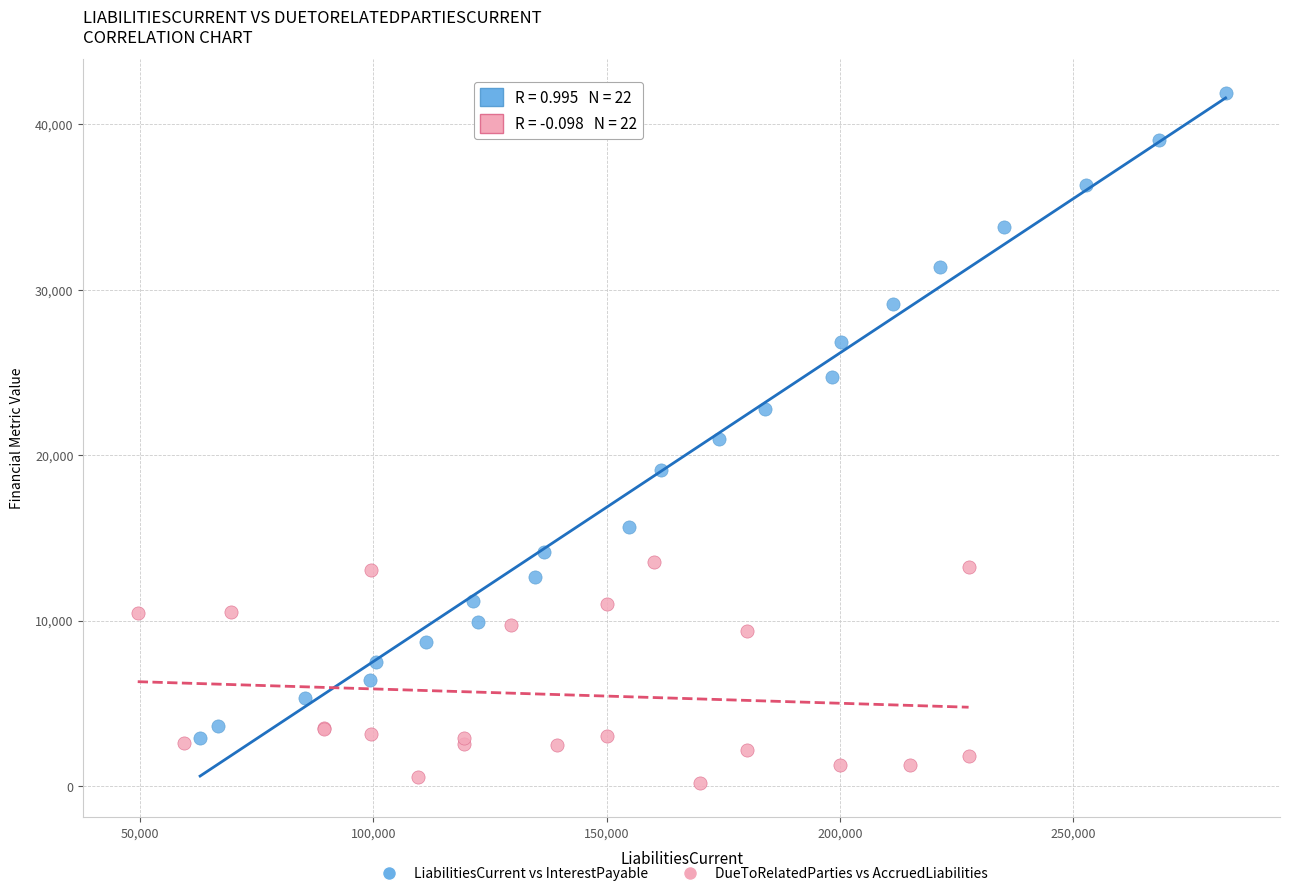

Which series contains the highest Y value?

LiabilitiesCurrent vs InterestPayable